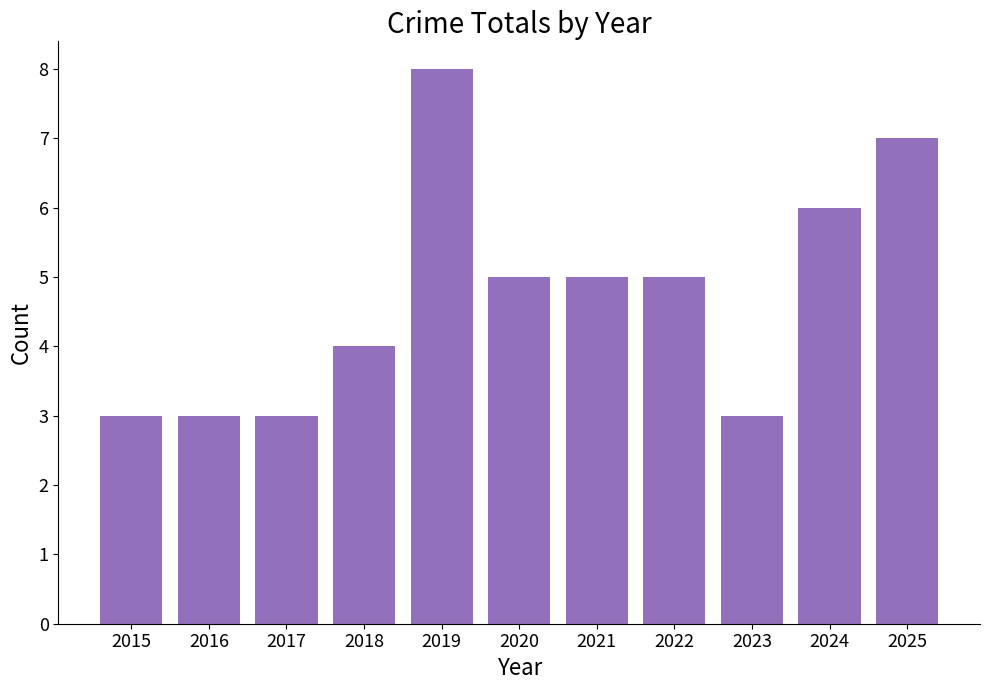

At which category does the chart reach its peak across all series?

2019